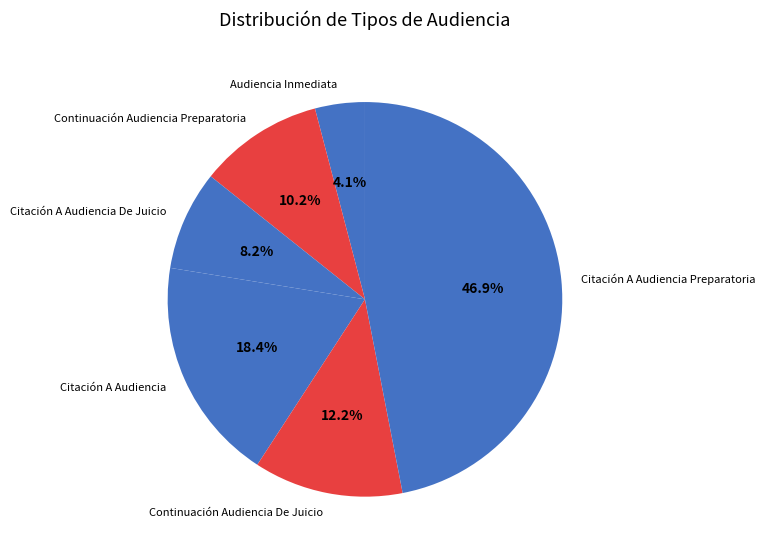

How many slices are in this pie chart?

6